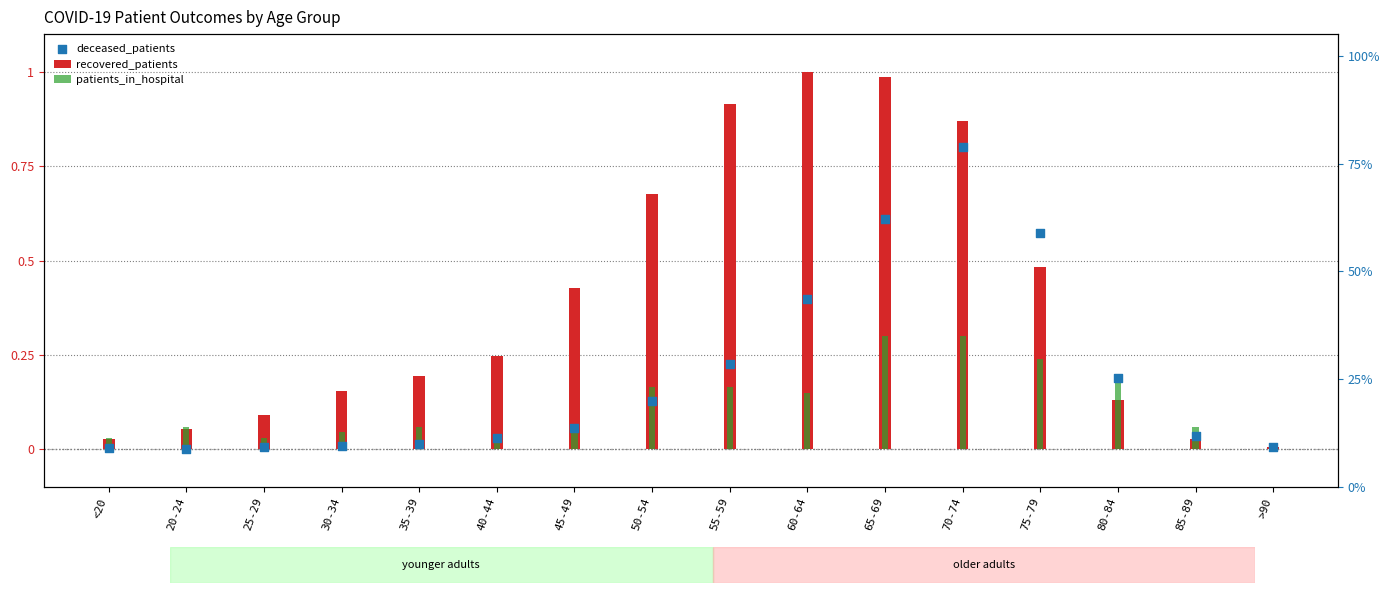

Which series has the largest total across all categories?

recovered_patients